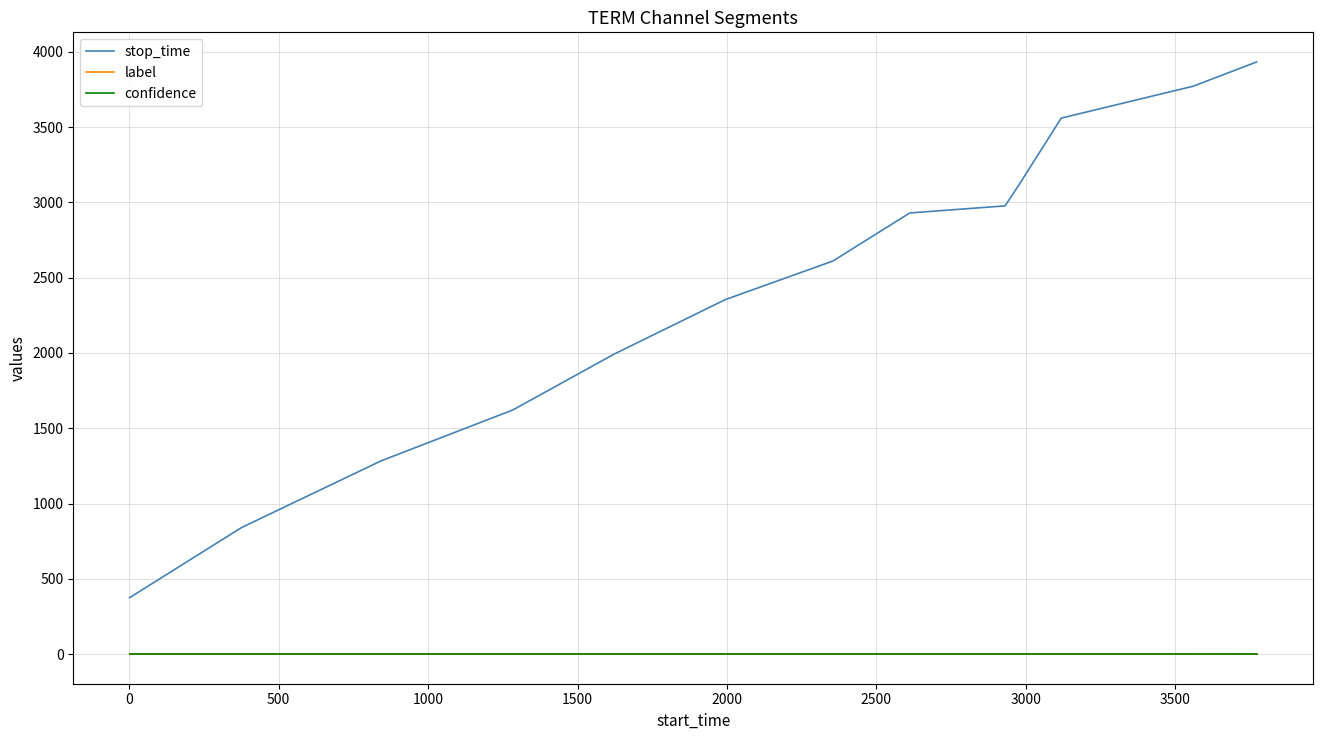

True or false: stop_time and label intersect in this chart.

False